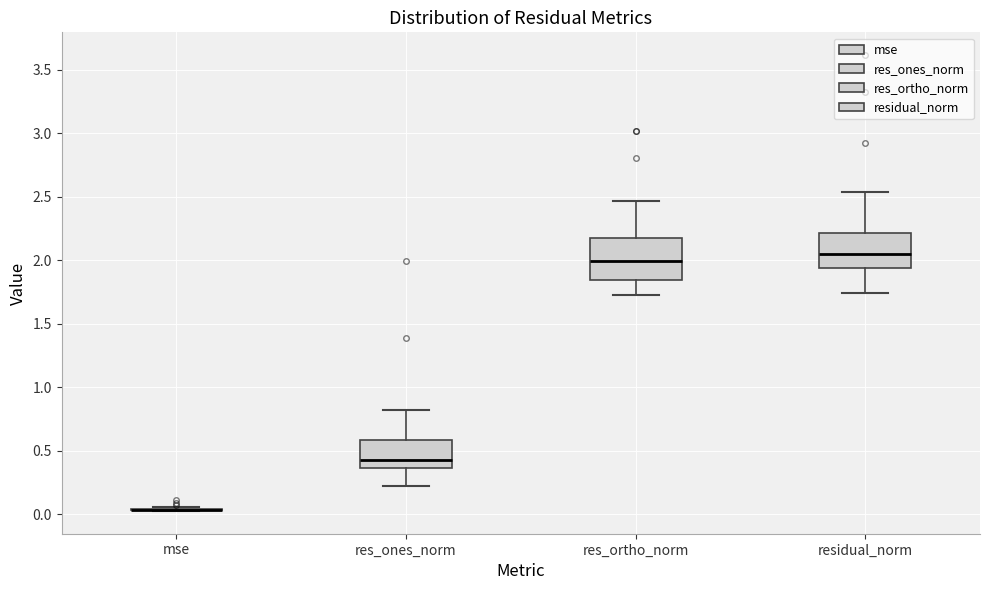

Reading left to right, read every box against the y-axis: the position of its median line, the range the box covers, and the ends of its whiskers. The values are not printed on the chart, so give them approximately, as read against the axis.

mse: box collapsed to a line at 0.05, whiskers 0.00 to 0.05
res_ones_norm: median 0.45, box 0.35 to 0.60, whiskers 0.20 to 0.80
res_ortho_norm: median 2.00, box 1.85 to 2.15, whiskers 1.75 to 2.45
residual_norm: median 2.05, box 1.95 to 2.20, whiskers 1.75 to 2.55